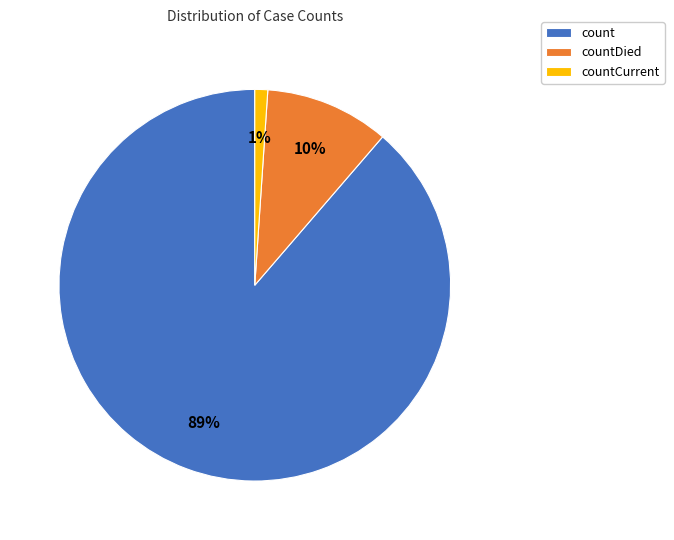

Combined, do countDied and count account for over 50%?

Yes